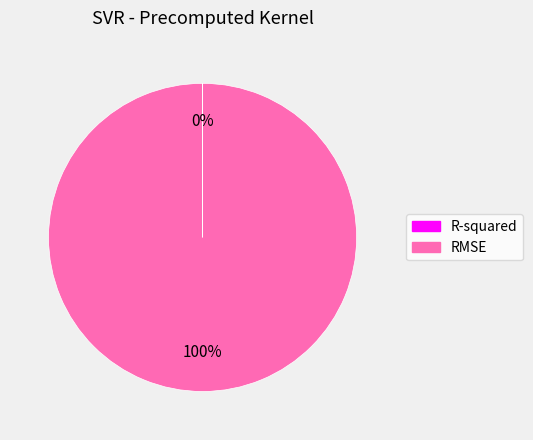

Which slice is the largest?

RMSE